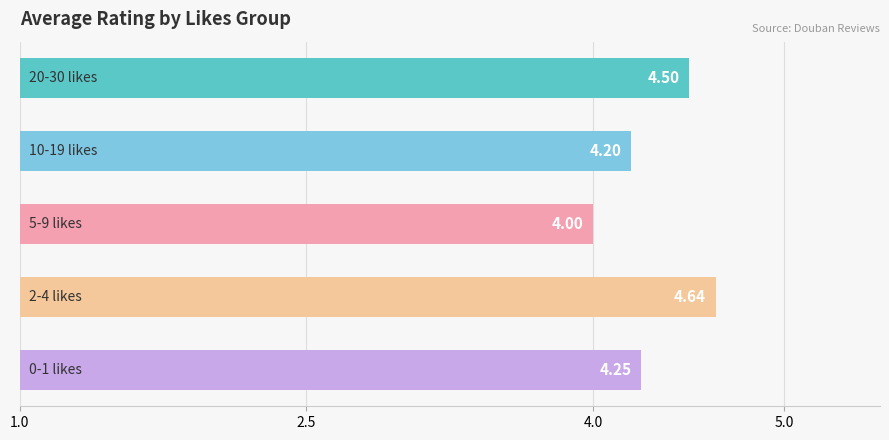

What is the difference between the maximum and second lowest values?

0.4